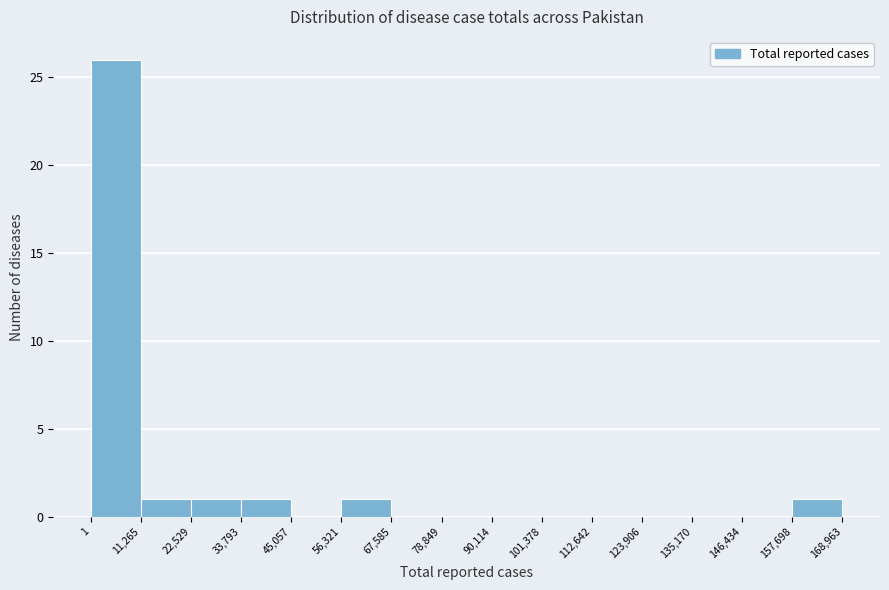

How tall is the bar that spans 157,698 to 168,963 on the x-axis? The values are not printed on the chart, so give them approximately, as read against the axis.

1